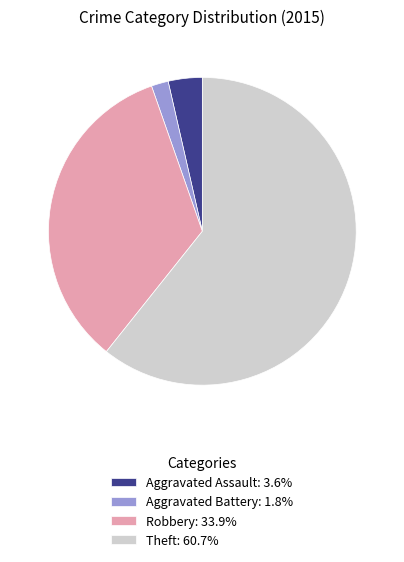

What is the ratio of the value at Theft: 60.7% to the value at Aggravated Assault: 3.6%?

17.0